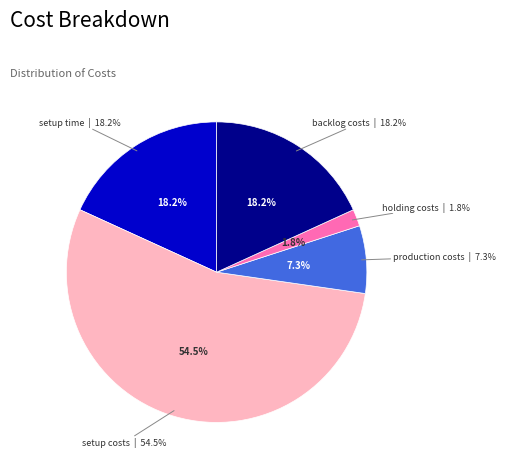

To the nearest percent, what is the average slice percentage?

20%